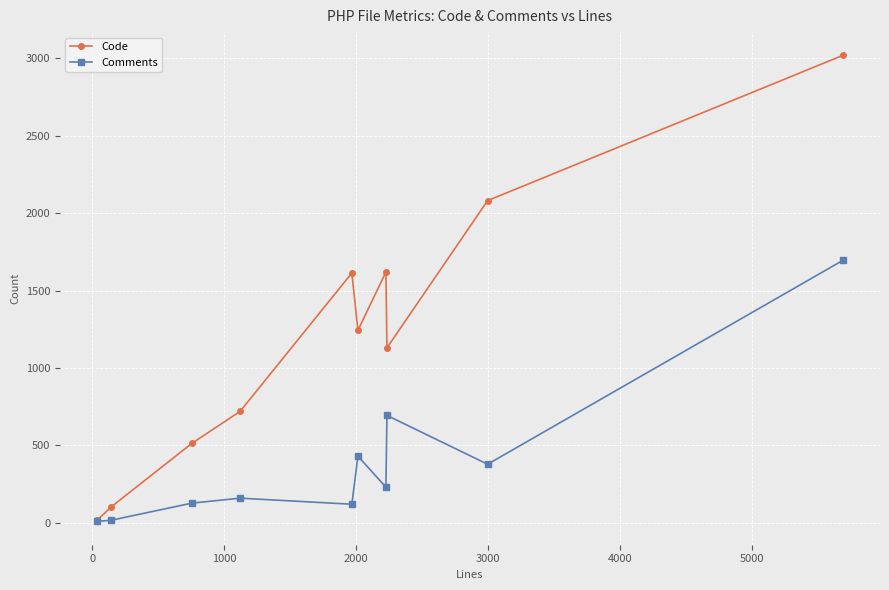

How many data points does each series have?

10